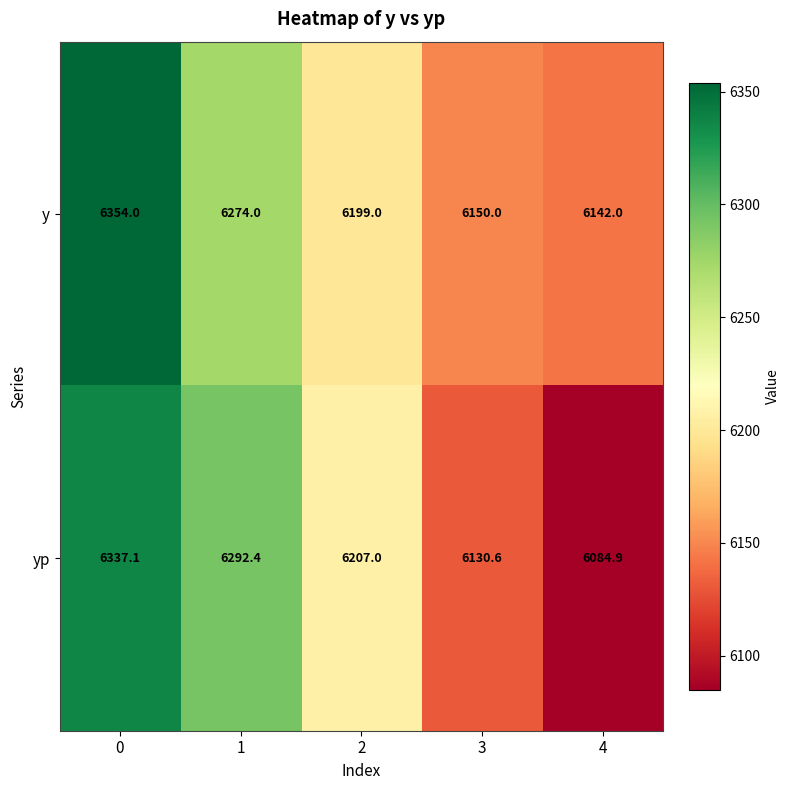

True or false: y has a value of 10646.8 at 0.

False